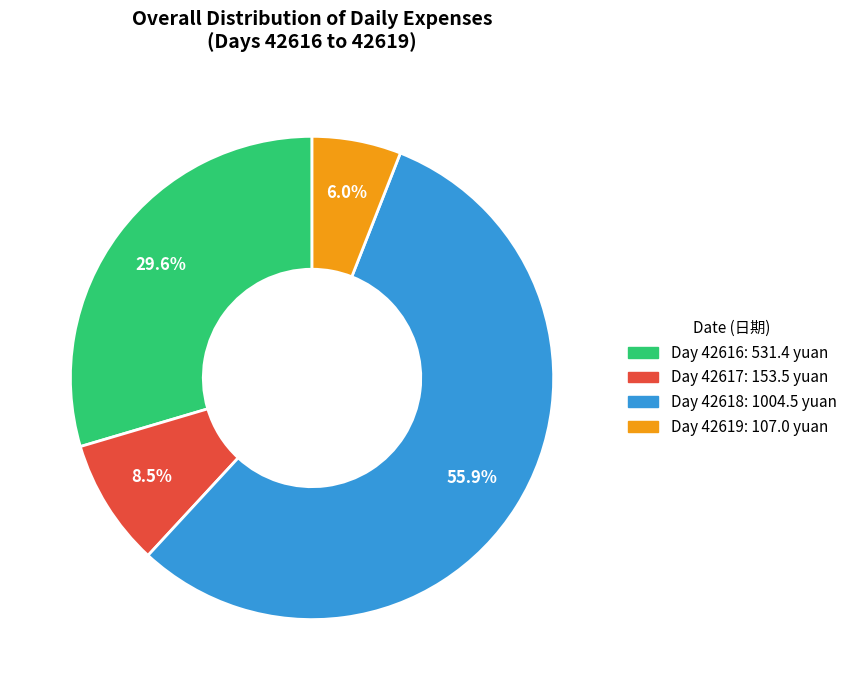

Which slice is the largest?

Day 42618: 1004.5 yuan